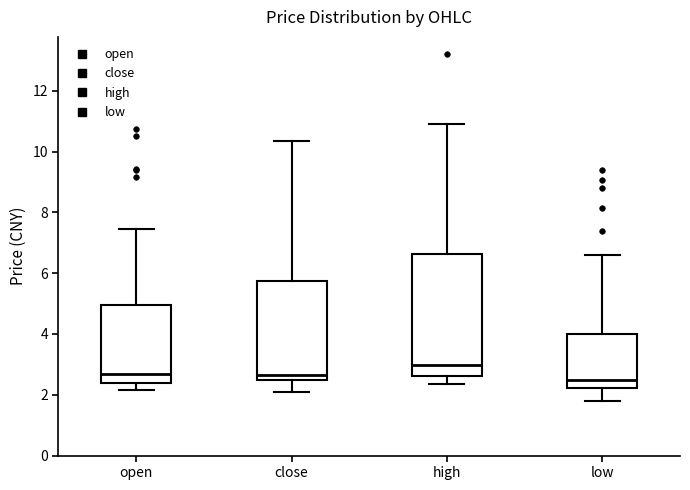

Reading left to right, read every box against the y-axis: the position of its median line, the range the box covers, and the ends of its whiskers. The values are not printed on the chart, so give them approximately, as read against the axis.

open: median 2.6, box 2.4 to 5.0, whiskers 2.2 to 7.4
close: median 2.6, box 2.4 to 5.8, whiskers 2.2 to 10.4
high: median 3.0, box 2.6 to 6.6, whiskers 2.4 to 11.0
low: median 2.6, box 2.2 to 4.0, whiskers 1.8 to 6.6